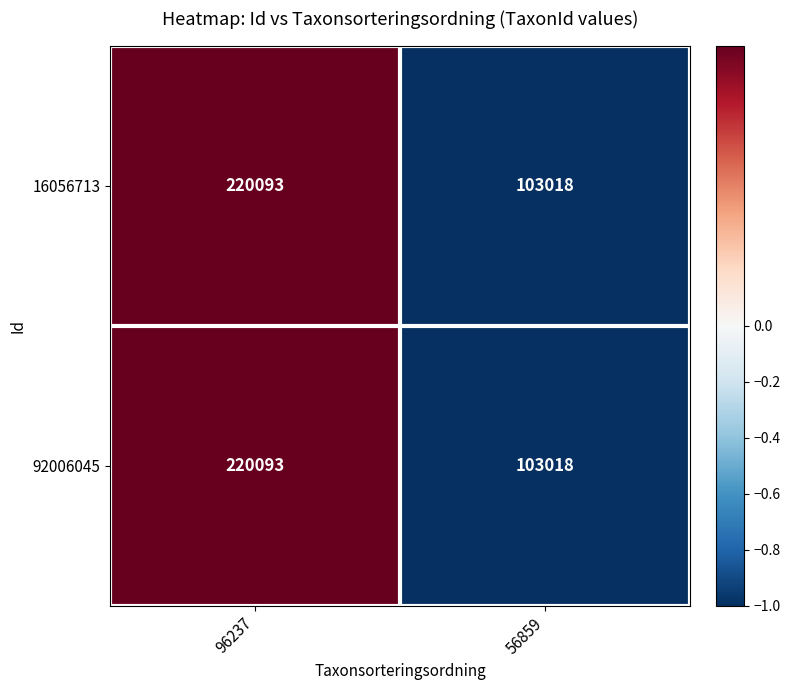

At which category is the sum across all series the highest?

96237